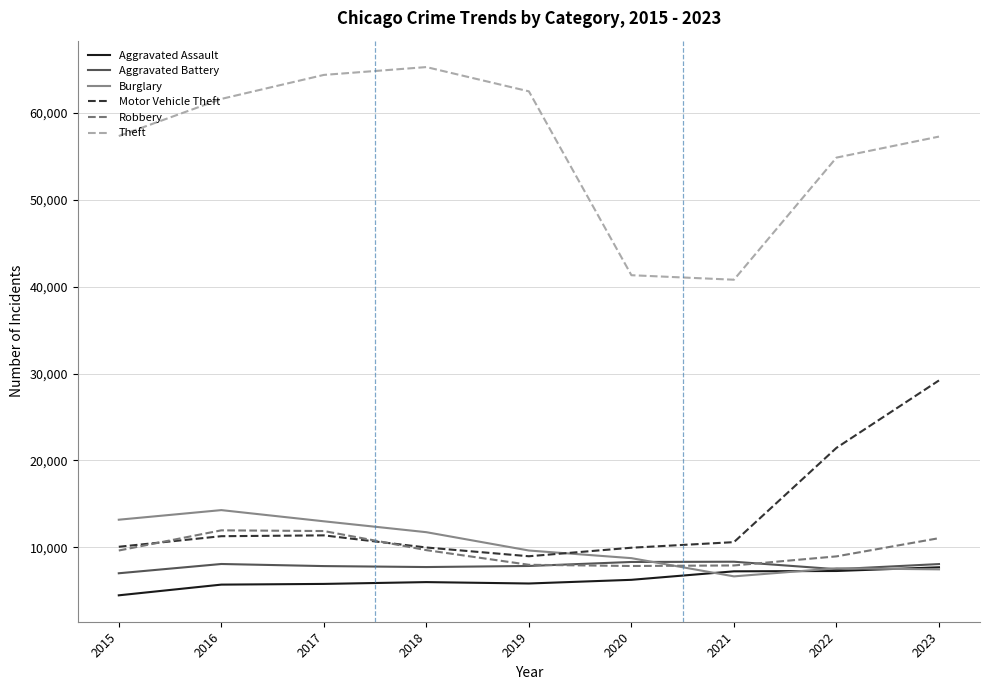

Is it true that Theft equals 57286 at 2023?

True